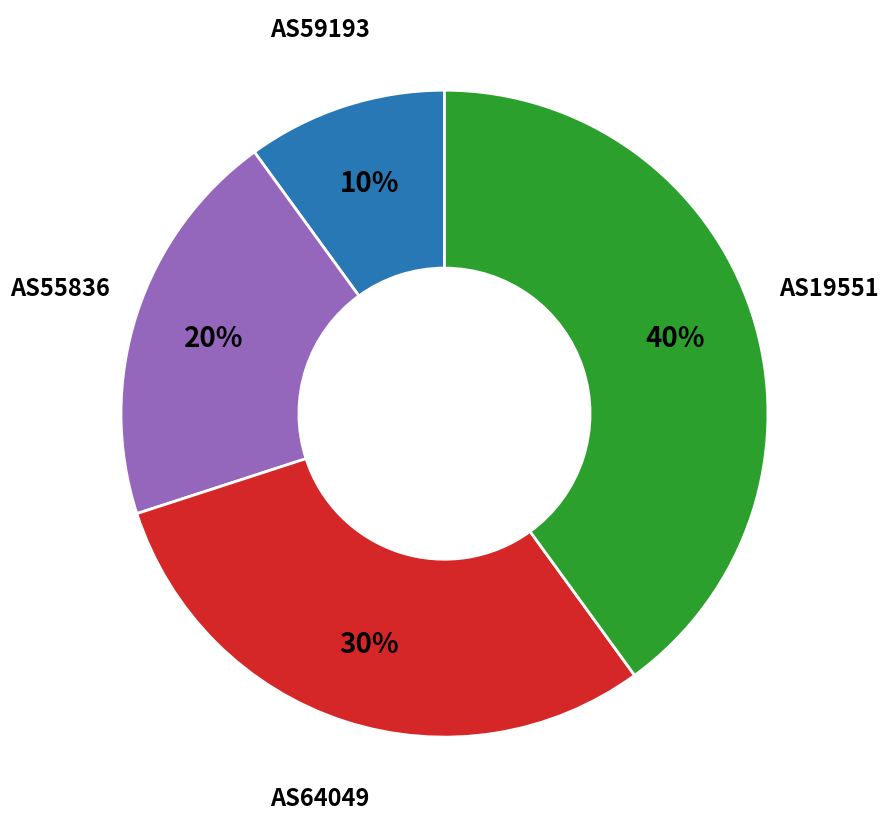

To the nearest percent, what is the combined percentage of AS19551 and AS64049?

70%